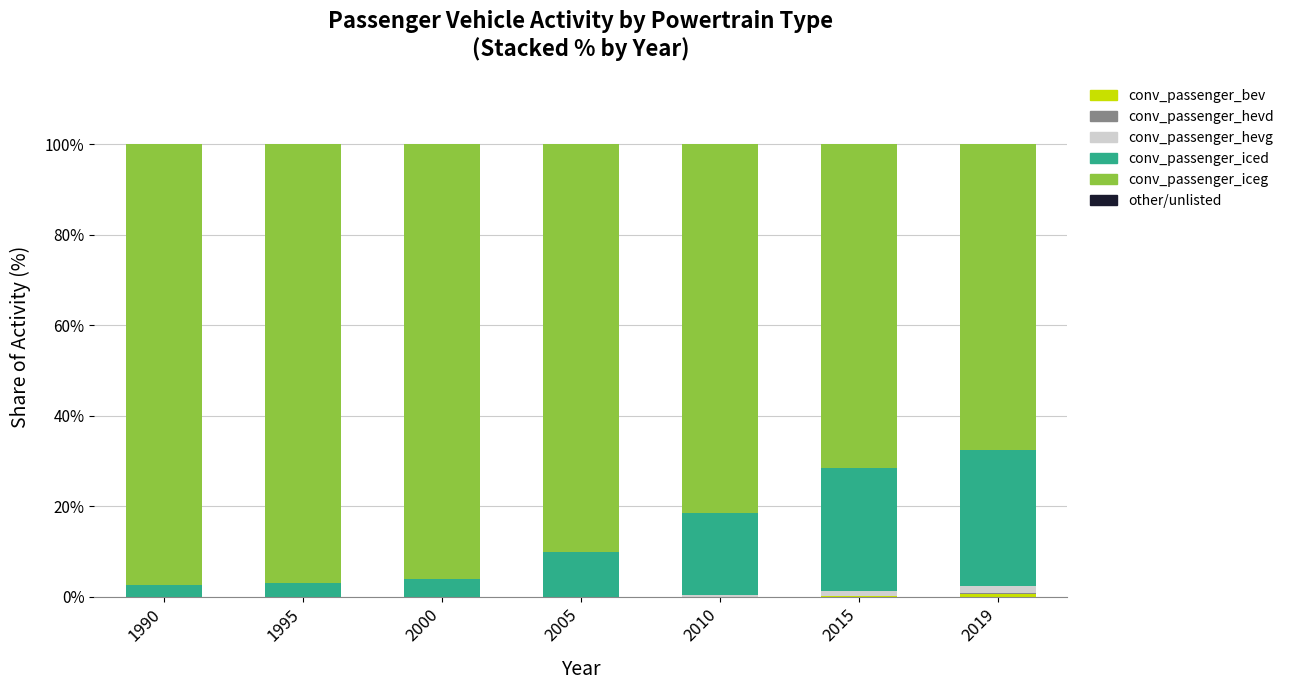

True or false: conv_passenger_hevd has a value of 0.0 at 2010.

False